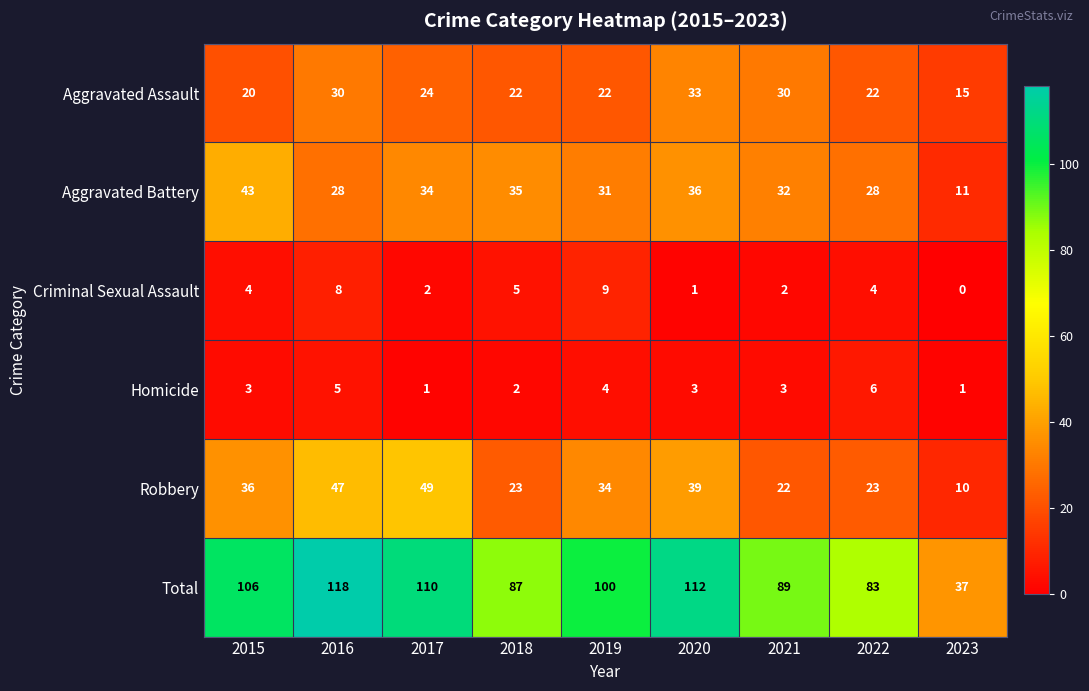

Which series has the largest total across all categories?

Total